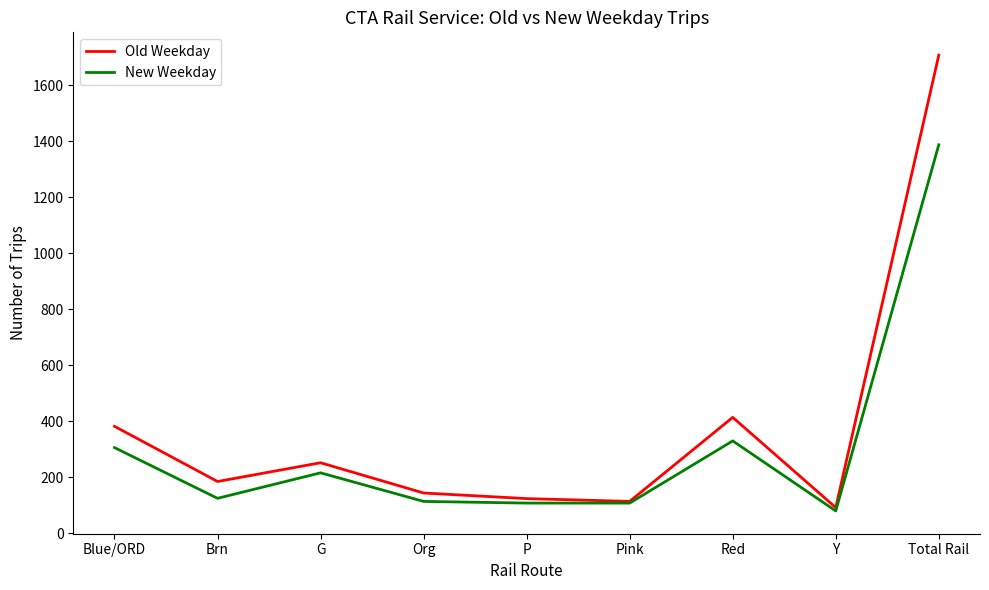

List the series in order of their peak value, lowest first.

New Weekday, Old Weekday